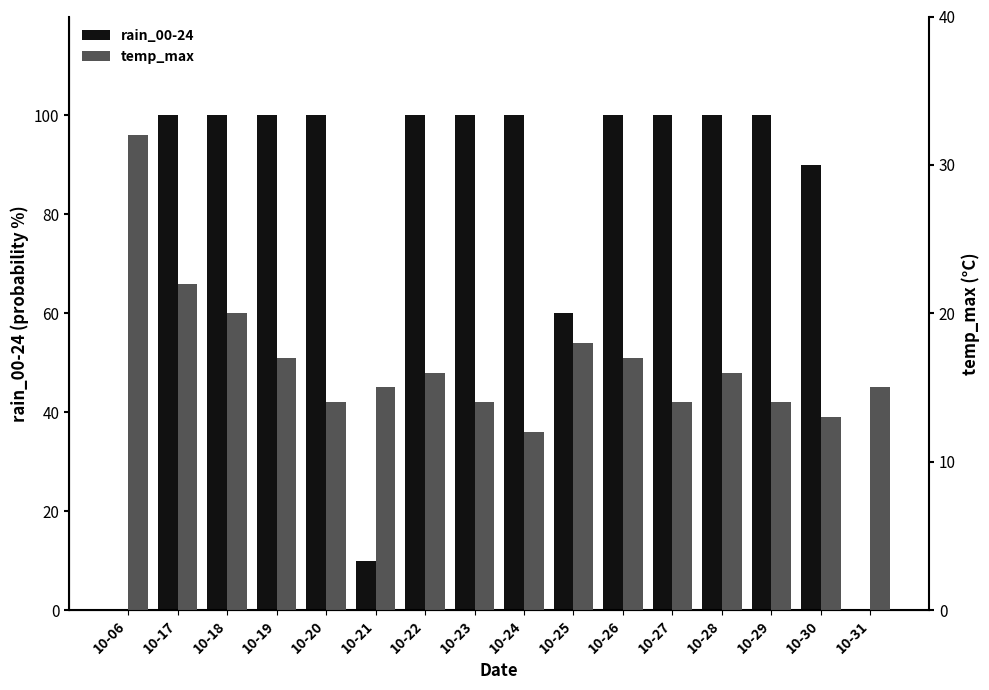

Reading right to left, list all the values displayed in this chart.

rain_00-24: 0	90	100	100	100	100	60	100	100	100	10	100	100	100	100	0
temp_max: 15	13	14	16	14	17	18	12	14	16	15	14	17	20	22	32